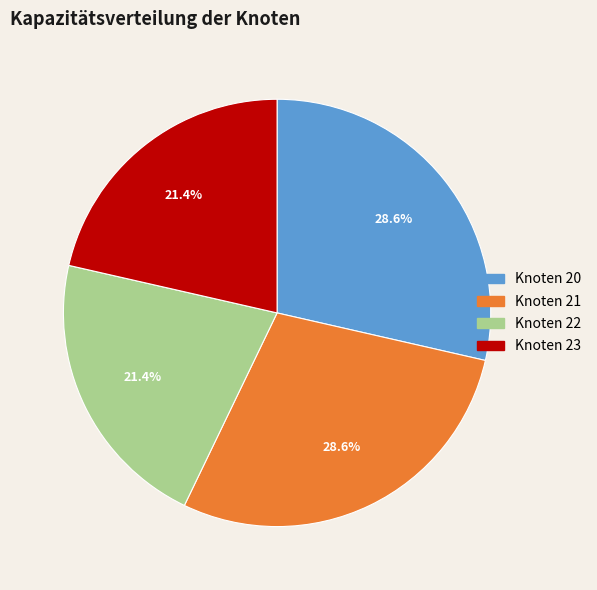

How many slices are in this pie chart?

4